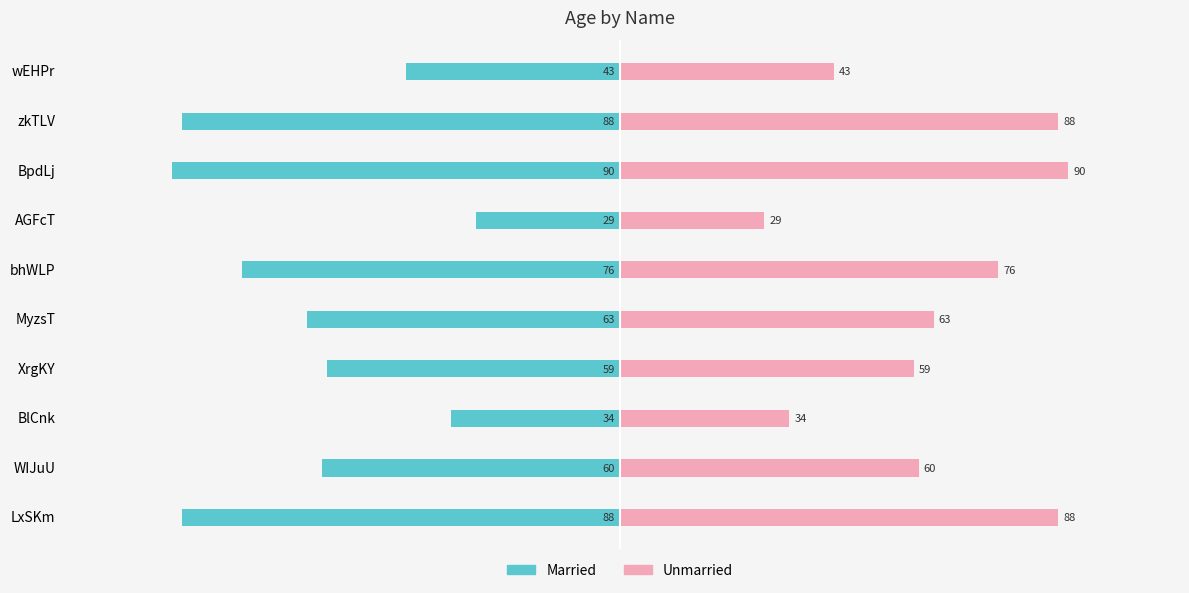

Which series has the largest range (max minus min)?

Married